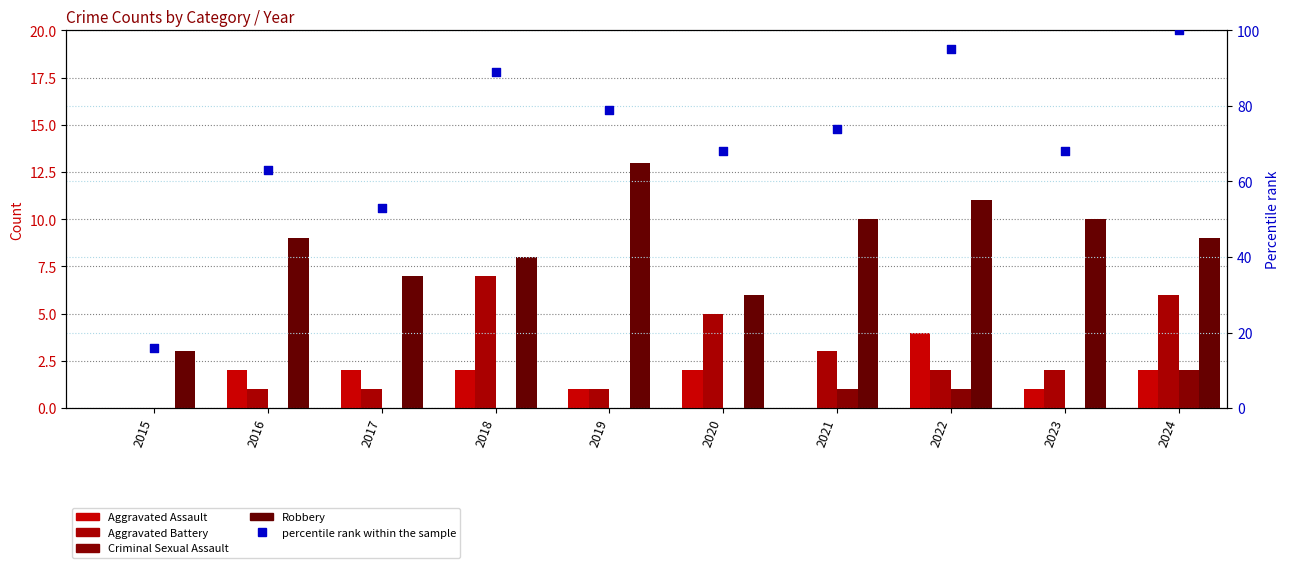

What is the total value across all series at 2016?

75